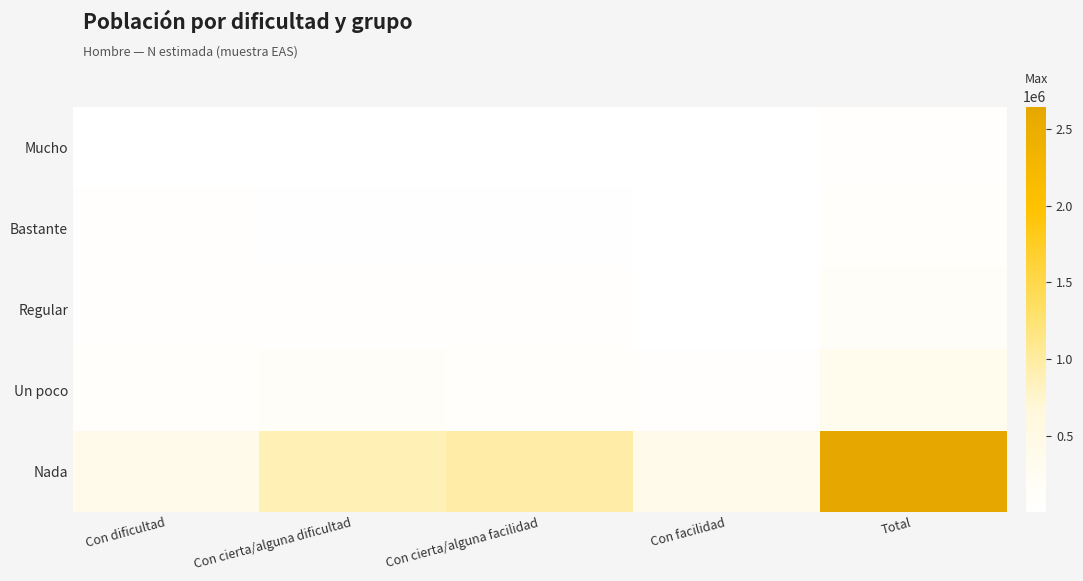

Reading right to left, extract all data points from this chart.

Mucho: Total=27305	Con facilidad=3153	Con cierta/alguna facilidad=8214	Con cierta/alguna dificultad=5565	Con dificultad=10372
Bastante: Total=82334	Con facilidad=10057	Con cierta/alguna facilidad=18196	Con cierta/alguna dificultad=22002	Con dificultad=32079
Regular: Total=136492	Con facilidad=8628	Con cierta/alguna facilidad=27726	Con cierta/alguna dificultad=46728	Con dificultad=53410
Un poco: Total=335782	Con facilidad=38426	Con cierta/alguna facilidad=104139	Con cierta/alguna dificultad=123267	Con dificultad=69950
Nada: Total=2648916	Con facilidad=386935	Con cierta/alguna facilidad=963319	Con cierta/alguna dificultad=880331	Con dificultad=418331